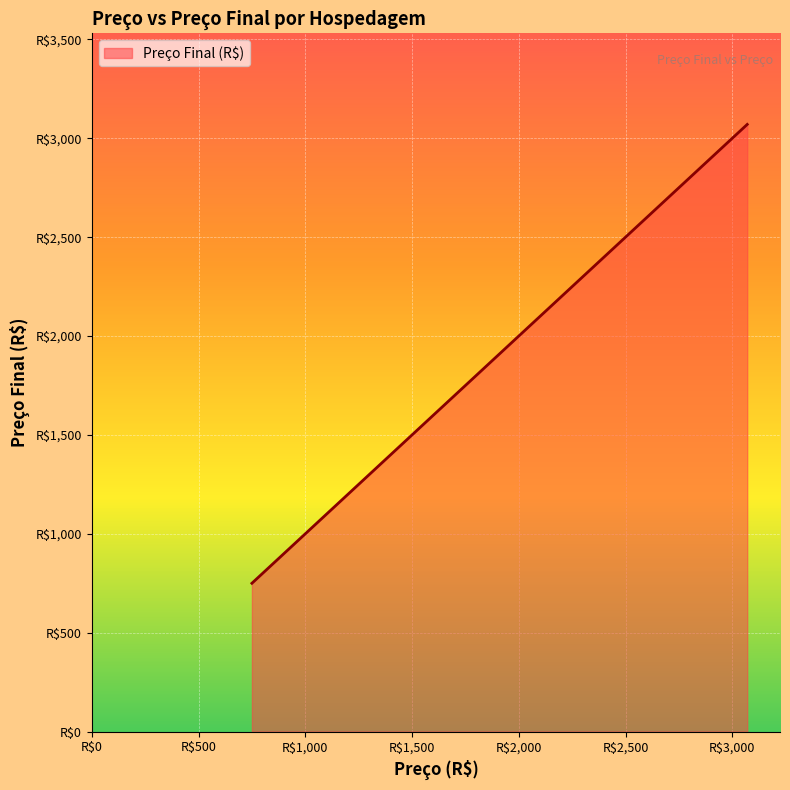

Where does the data first go above 1180?

1200